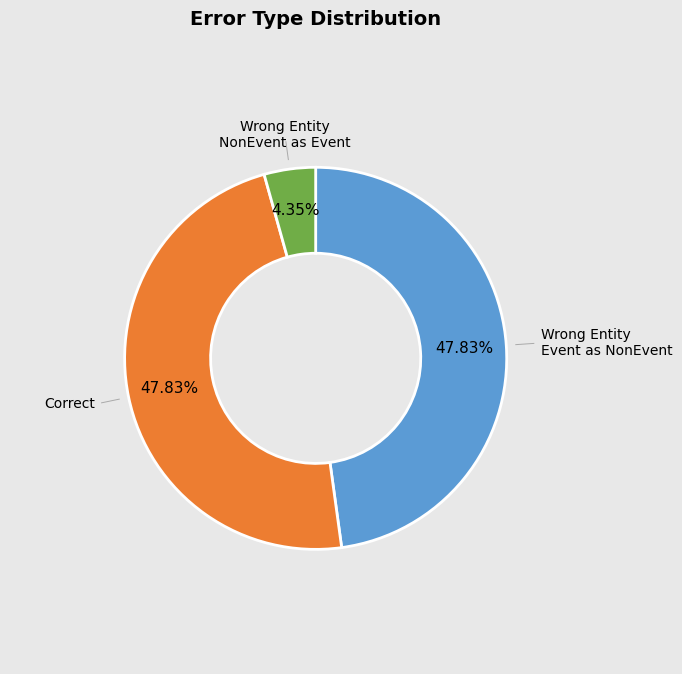

Does any single category account for the majority?

No